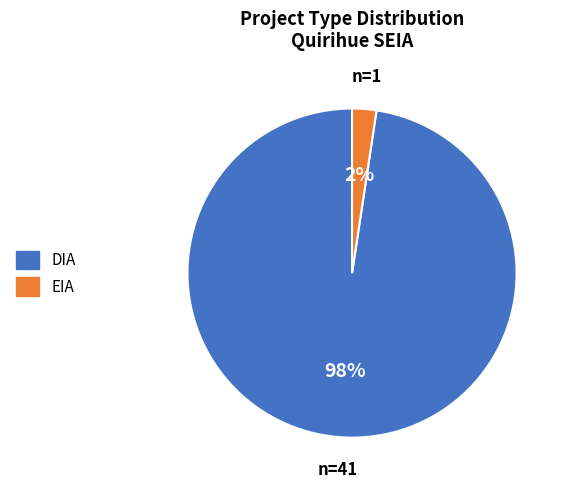

Which category has the biggest portion of the pie?

DIA